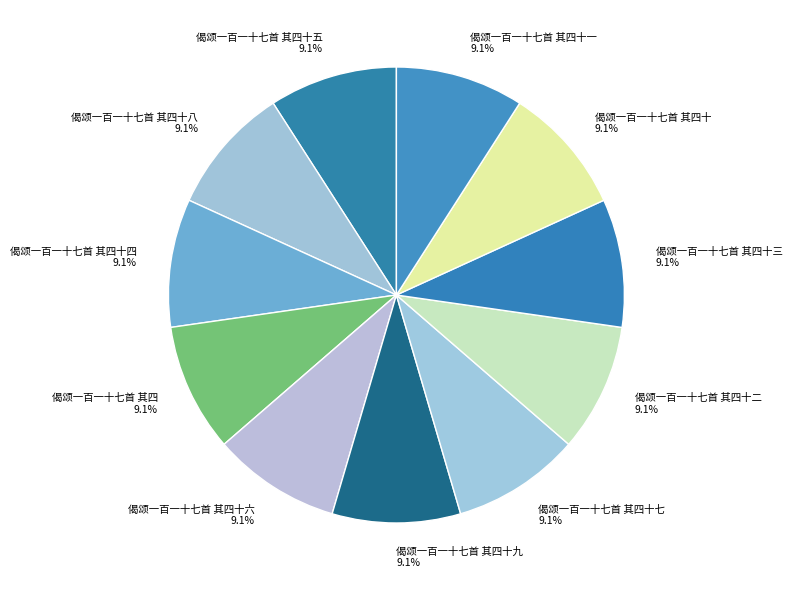

Does 偈颂一百一十七首 其四十 9.1% account for over 50% of the chart?

No